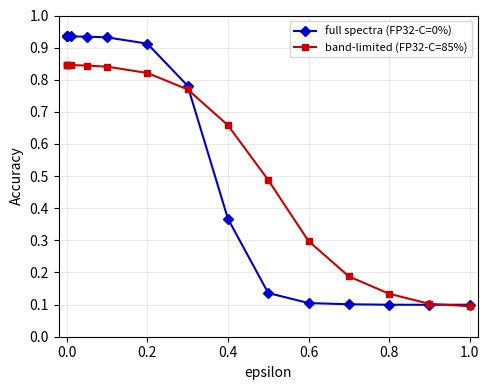

At how many categories does at least one series exceed 0?

15